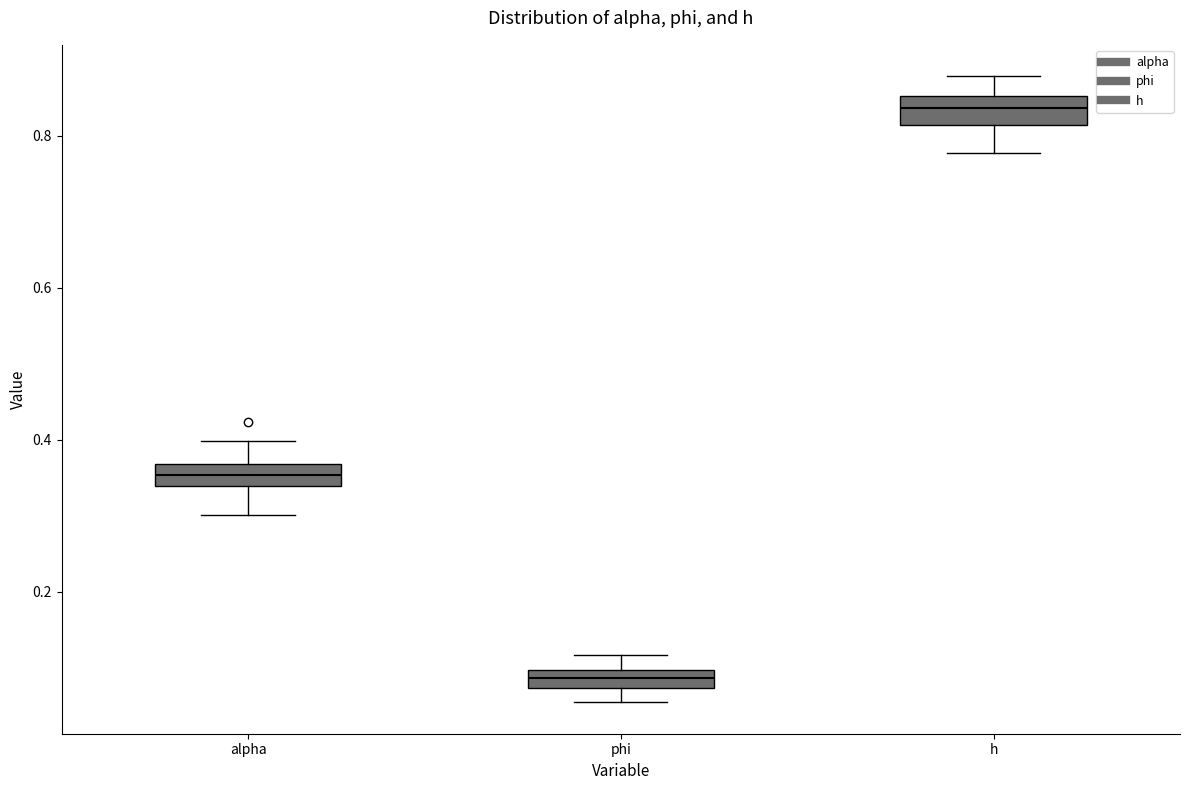

Which box's median line is the lowest?

phi